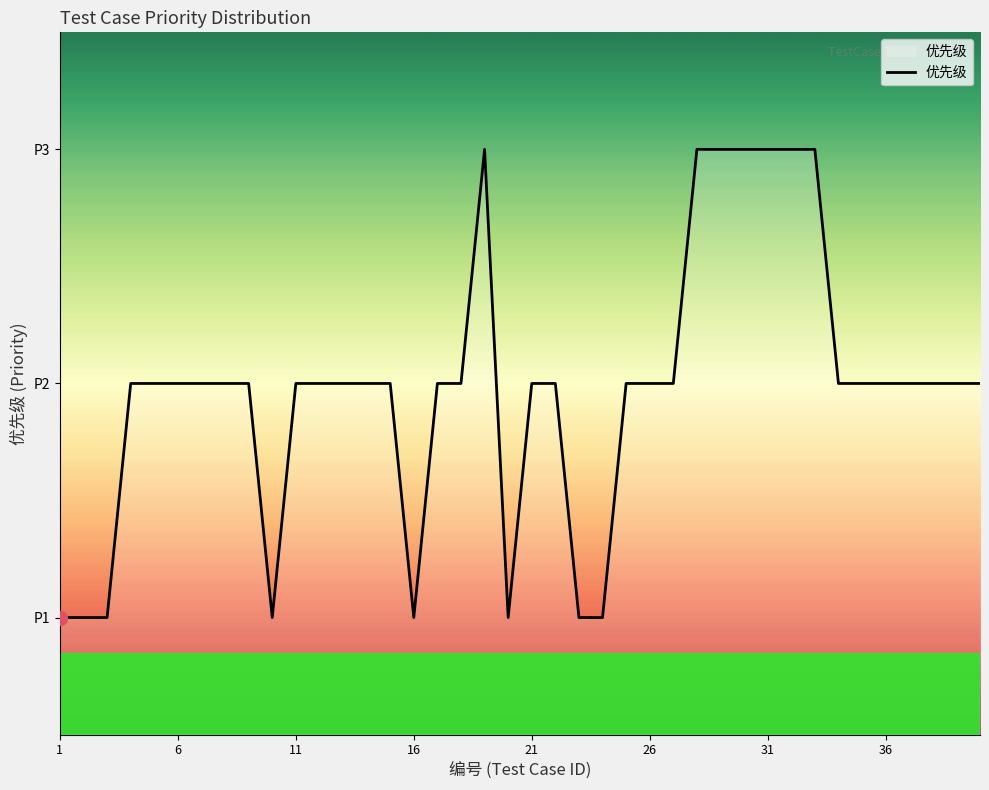

Reading left to right, what are all the values shown in this chart?

1	1	1	2	2	2	2	2	2	1	2	2	2	2	2	1	2	2	3	1	2	2	1	1	2	2	2	3	3	3	3	3	3	2	2	2	2	2	2	2